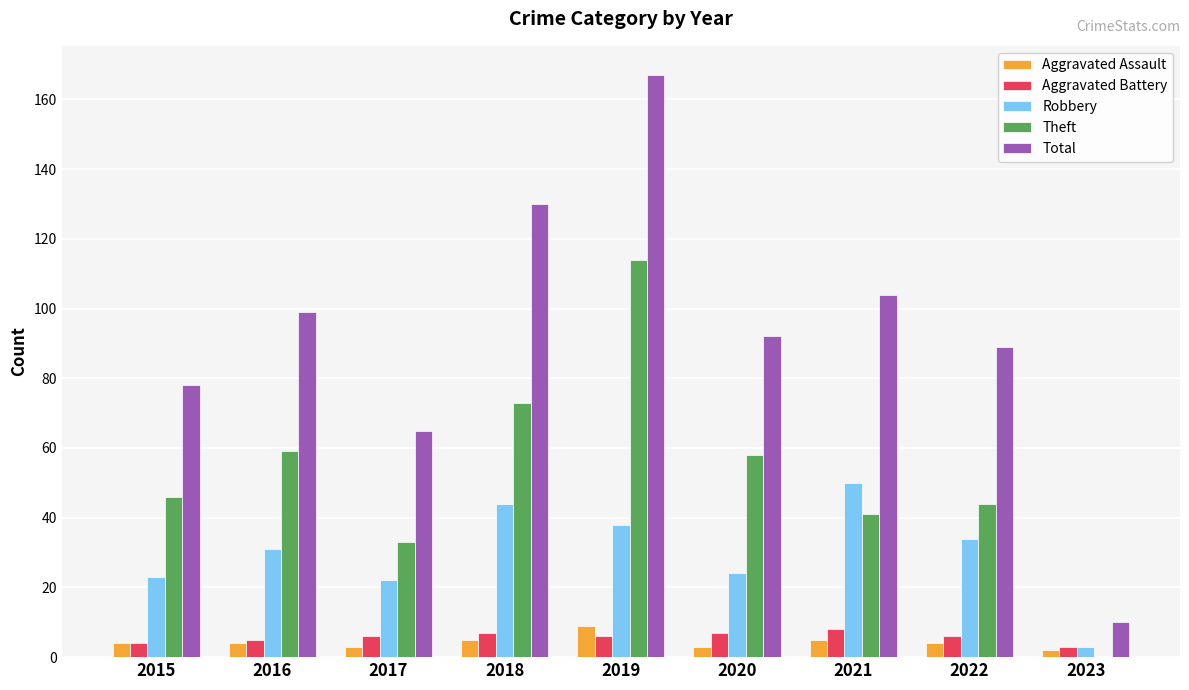

Reading left to right, list all the values displayed in this chart.

Aggravated Assault: 2015=4	2016=4	2017=3	2018=5	2019=9	2020=3	2021=5	2022=4	2023=2
Aggravated Battery: 2015=4	2016=5	2017=6	2018=7	2019=6	2020=7	2021=8	2022=6	2023=3
Robbery: 2015=23	2016=31	2017=22	2018=44	2019=38	2020=24	2021=50	2022=34	2023=3
Theft: 2015=46	2016=59	2017=33	2018=73	2019=114	2020=58	2021=41	2022=44	2023=0
Total: 2015=78	2016=99	2017=65	2018=130	2019=167	2020=92	2021=104	2022=89	2023=10